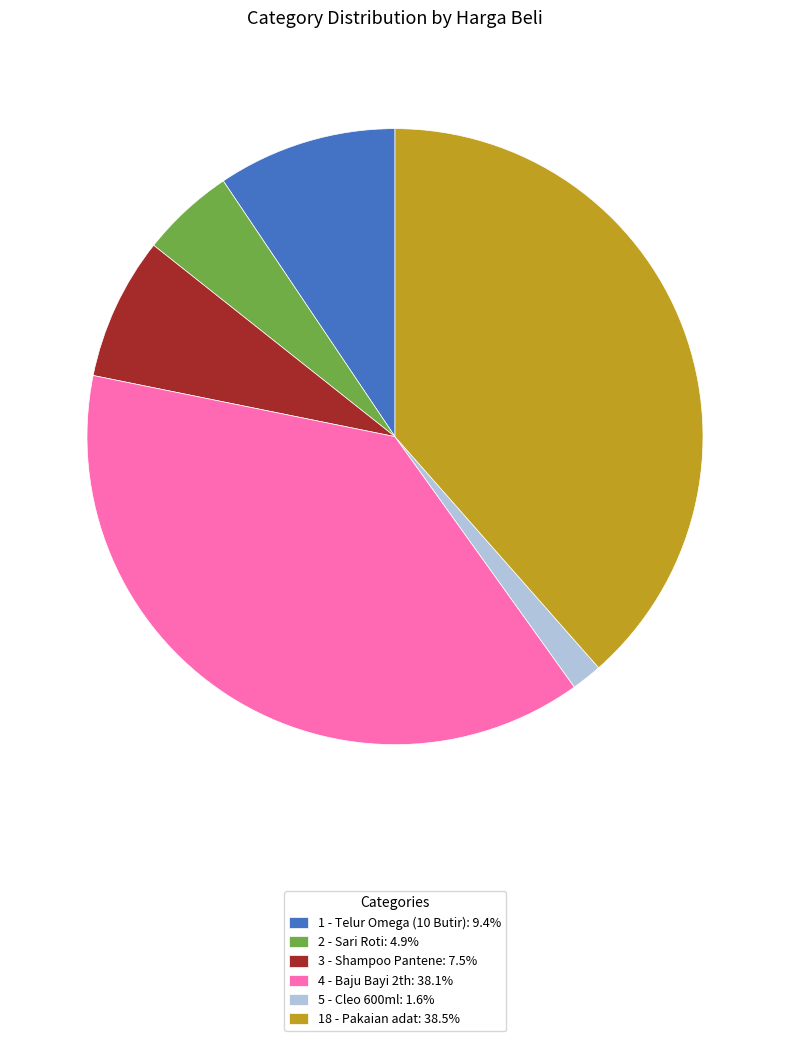

Is there any slice that represents more than half of the pie?

No